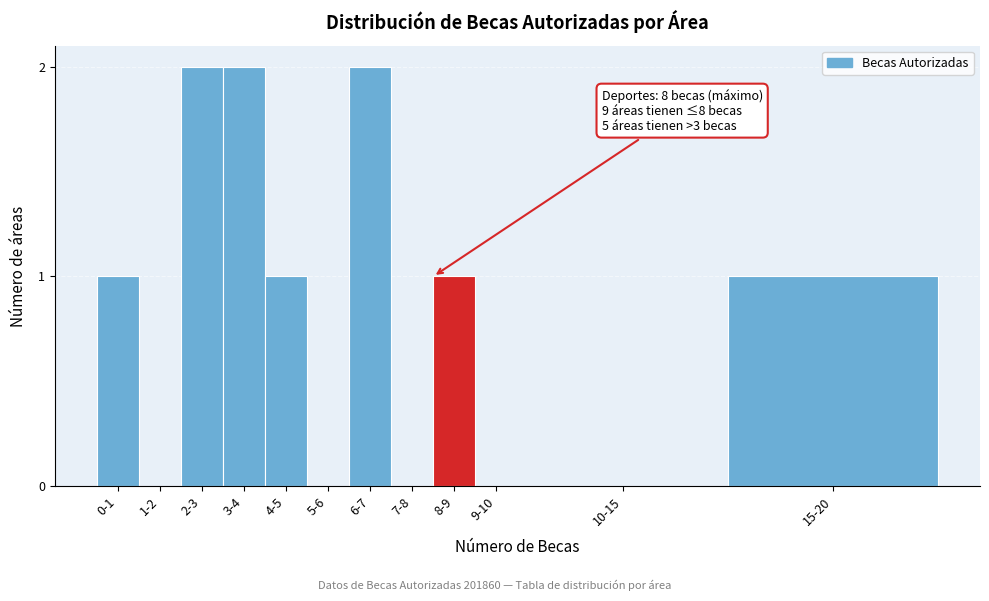

Reading left to right, what are all the values shown in this chart?

0-1=1	1-2=0	2-3=2	3-4=2	4-5=1	5-6=0	6-7=2	7-8=0	8-9=1	9-10=0	10-15=0	15-20=1